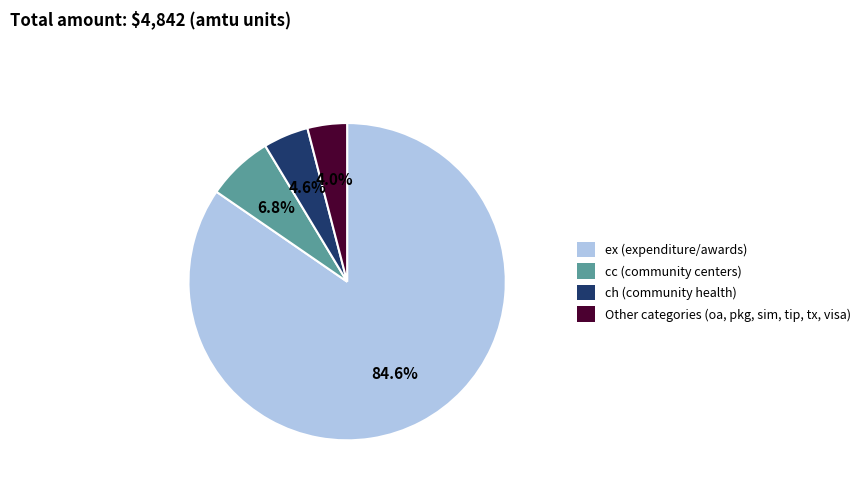

How many segments does this pie chart have?

4